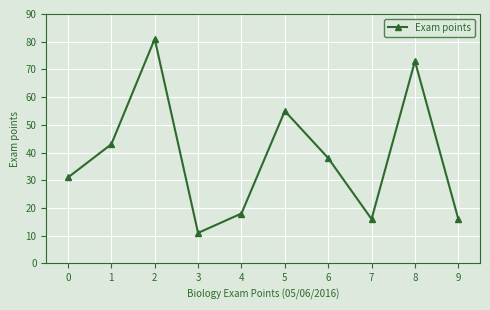

What is the minimum value shown in the chart?

11